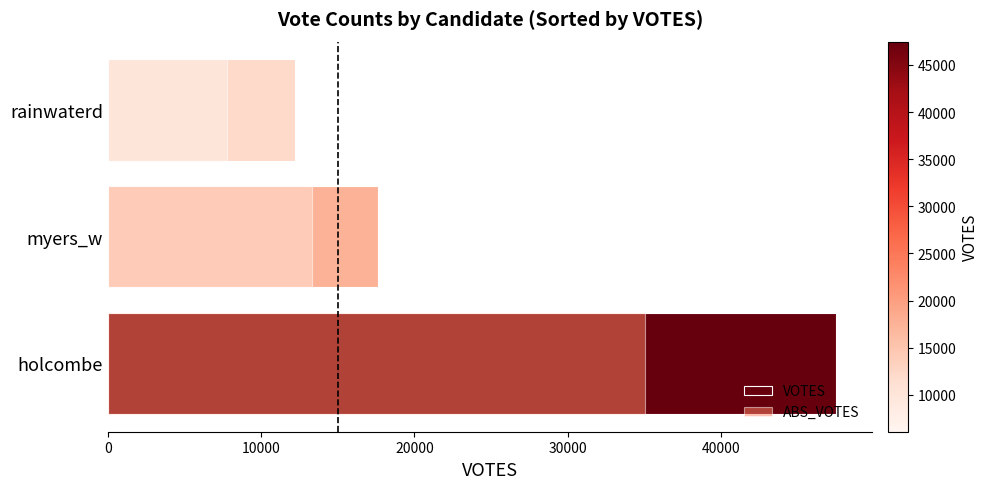

Which series changed the most between myers_w and rainwaterd?

ABS_VOTES